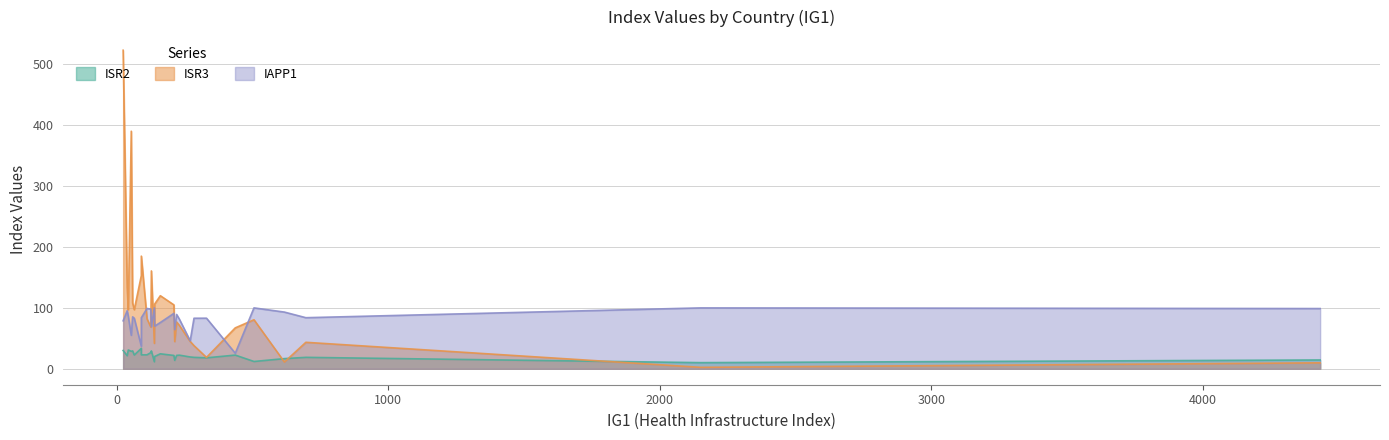

What is the difference between the maximum and minimum values in the IAPP1 series?

74.5